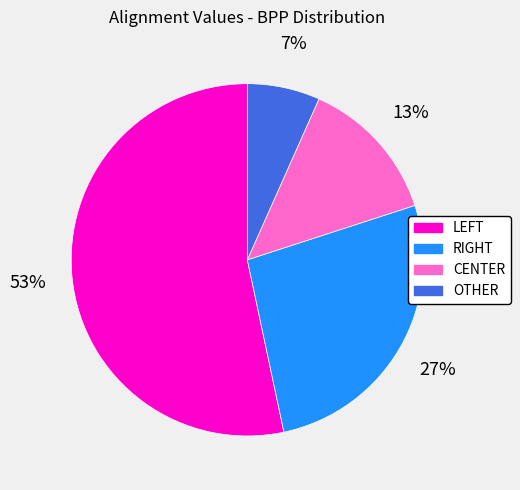

Which slice is the largest?

LEFT